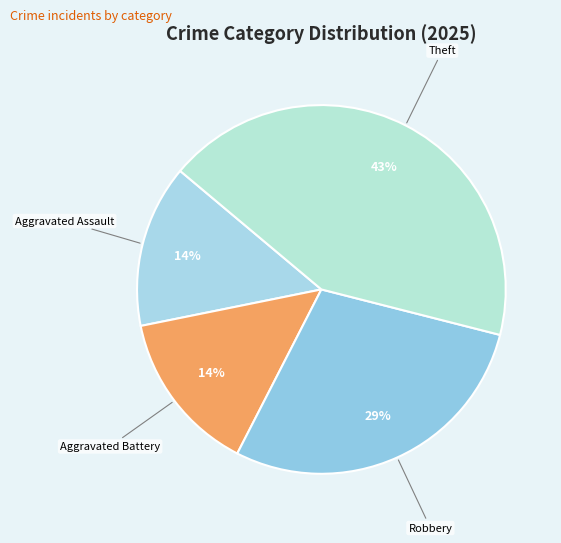

To the nearest percent, what is the combined percentage of Aggravated Assault and Robbery?

43%